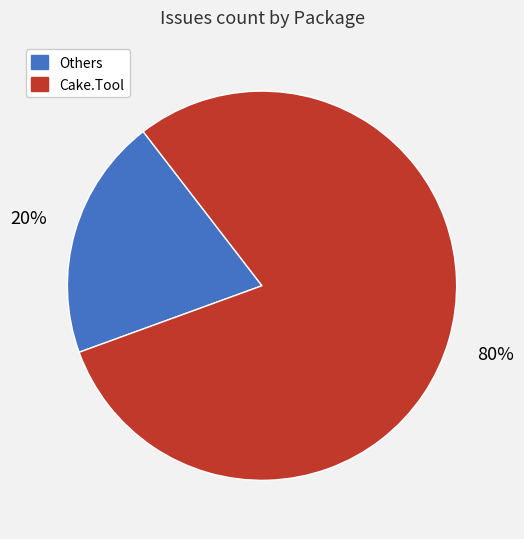

Rank the categories by value from highest to lowest.

Cake.Tool, Others